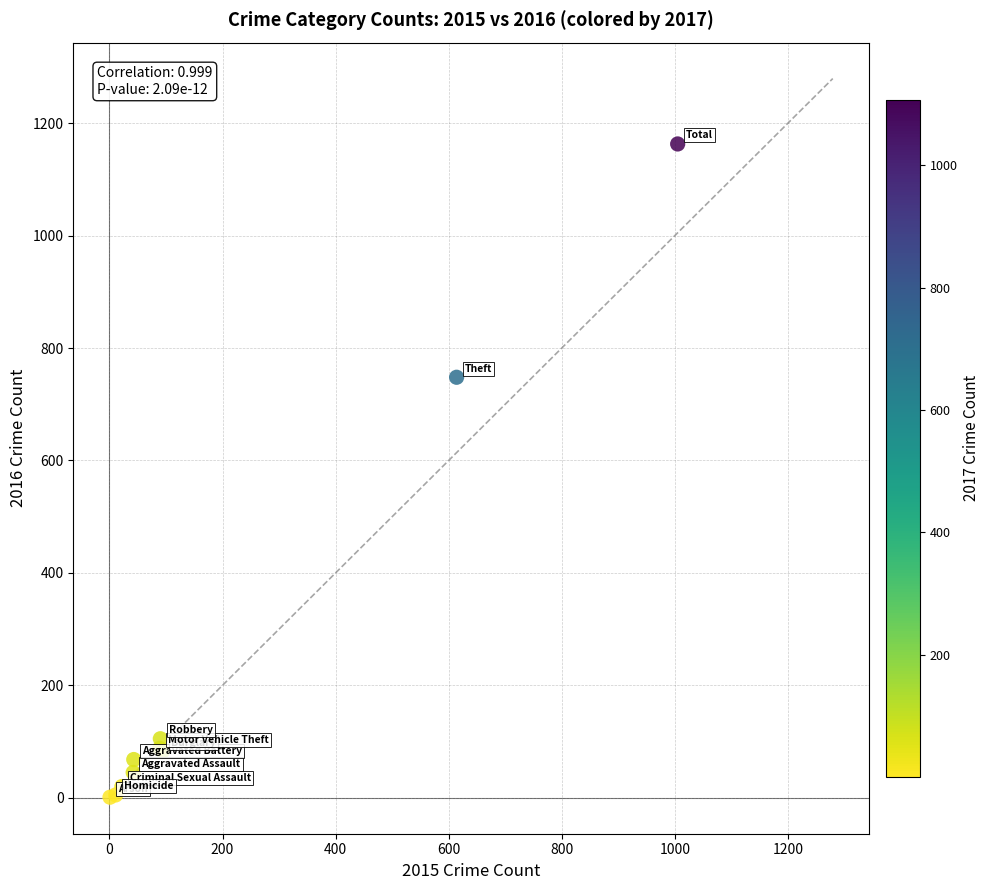

What Y value in the scatter plot is closest to 582?

748